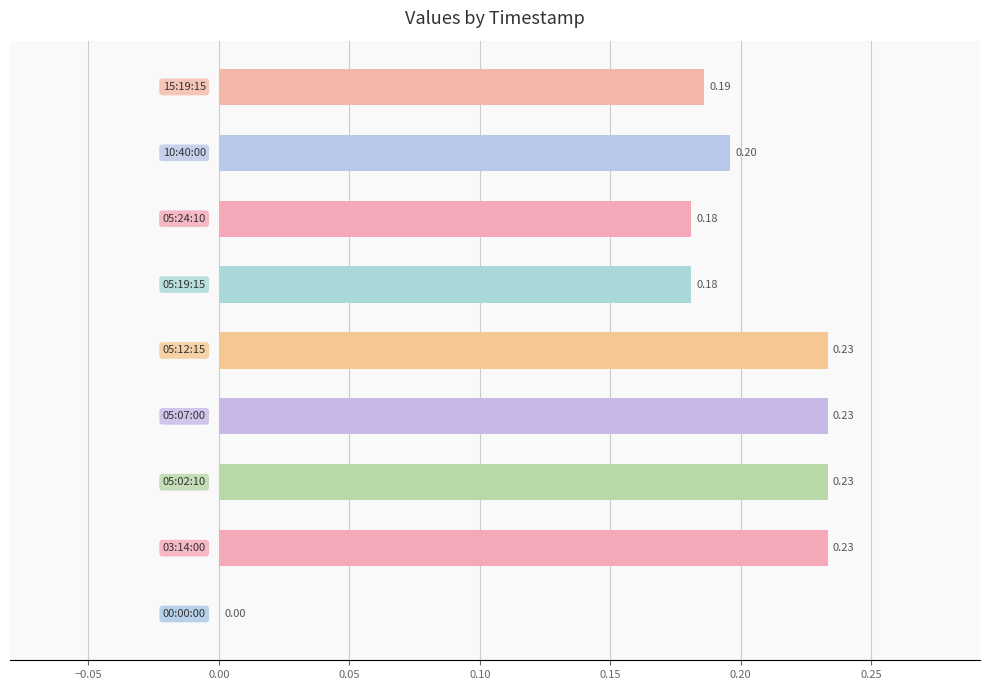

What is the sum of all values?

1.7